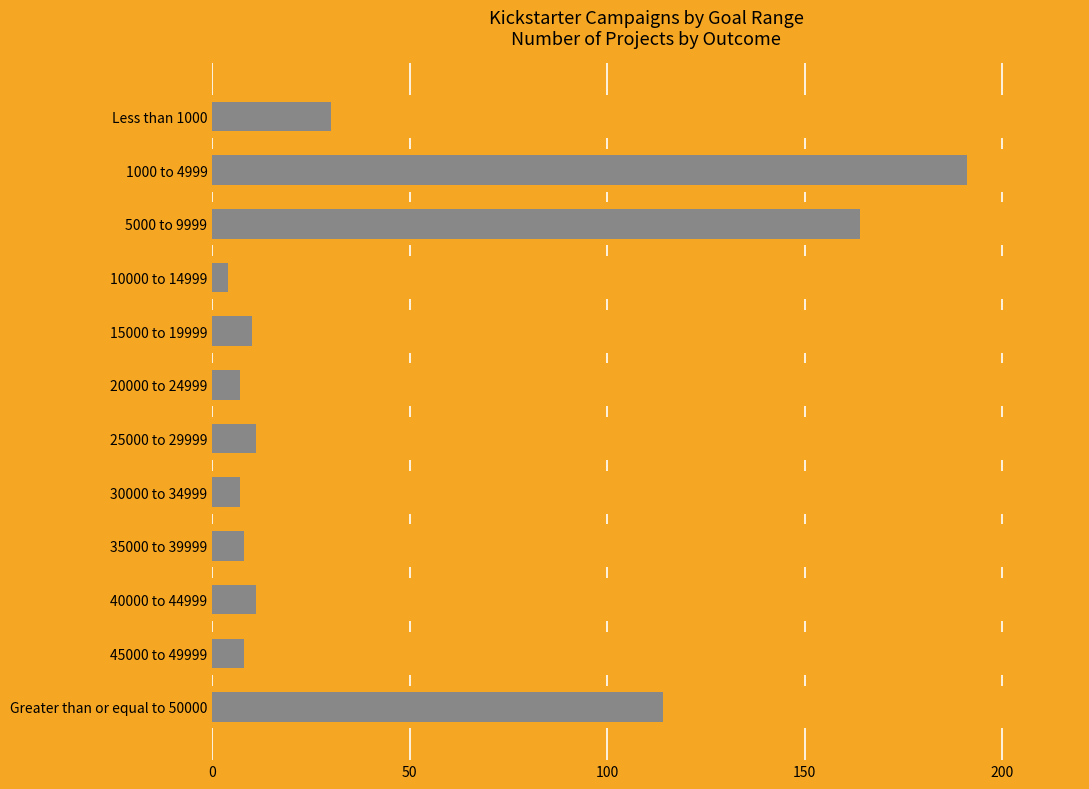

The chart shows a value of 18 at Less than 1000. True or false?

False